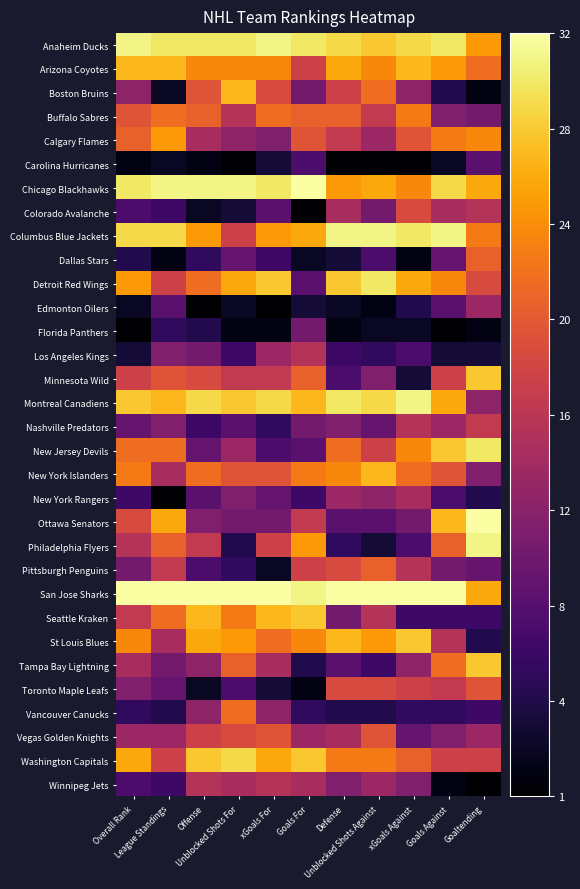

What is the spread (max minus min) of values at xGoals For?

31